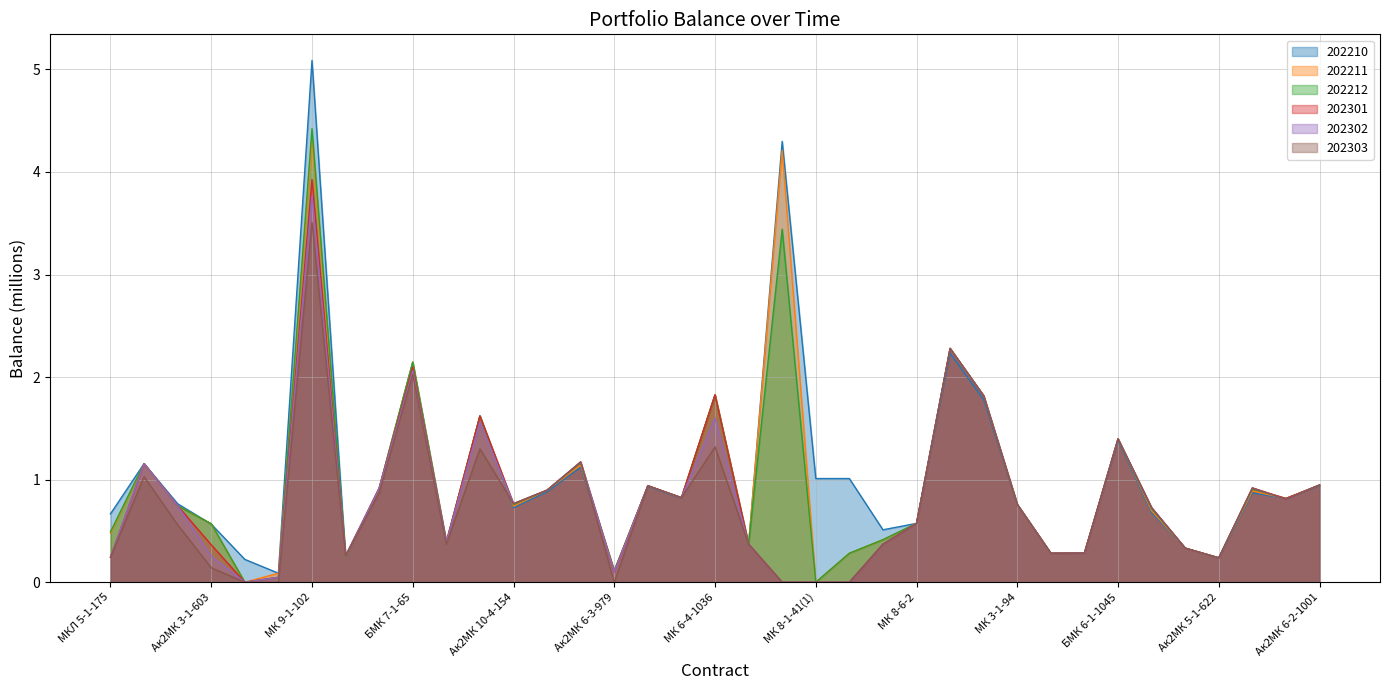

Where is the first local maximum for 202303?

БМК 3-5-145